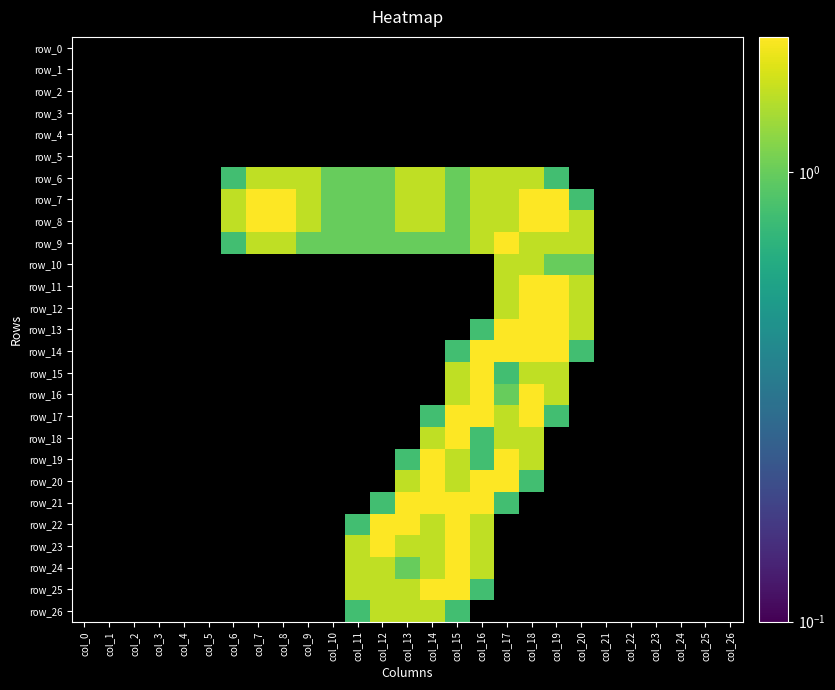

The row_9 series shows 1.2 at col_23. True or false?

False